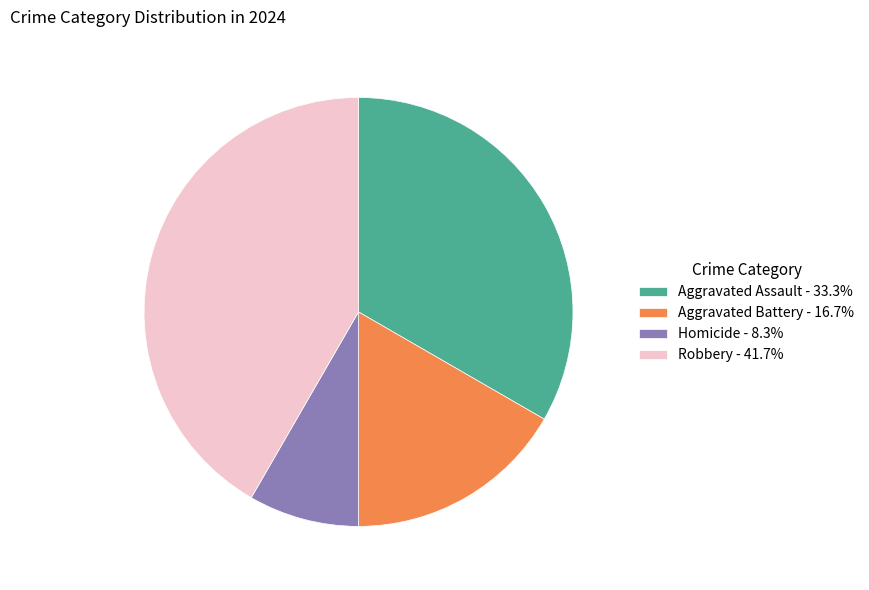

Combined, do Homicide and Aggravated Battery account for over 50%?

No